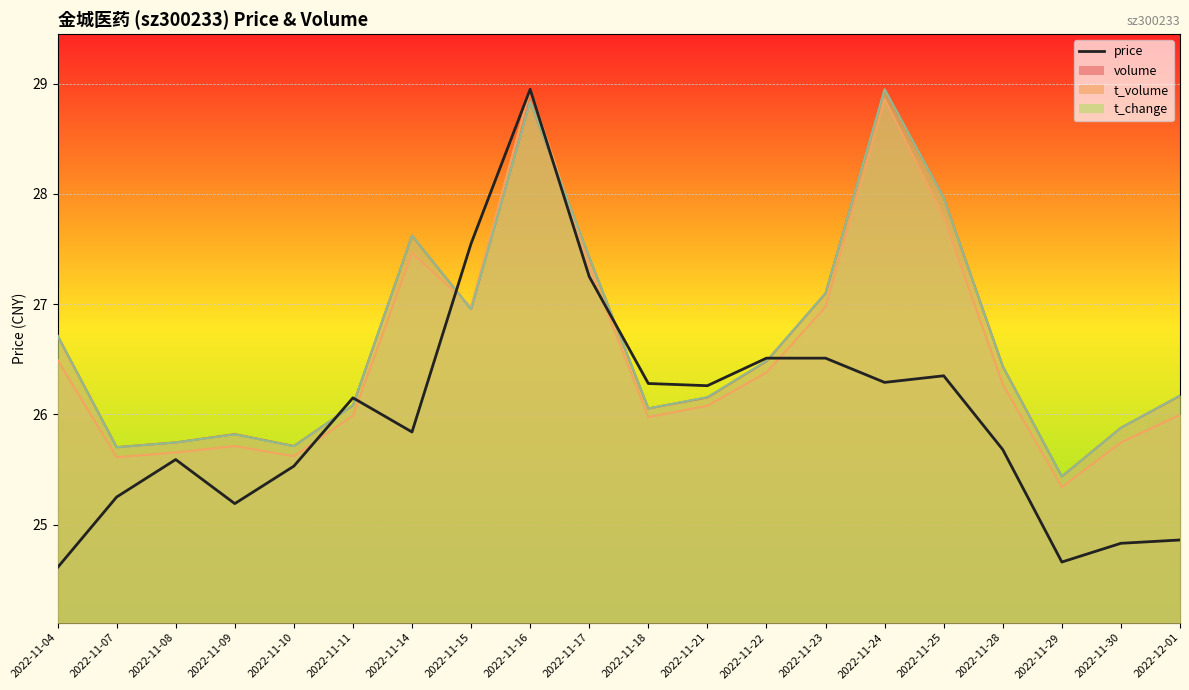

Rank the categories by value from lowest to highest.

2022-11-04, 2022-11-29, 2022-11-30, 2022-12-01, 2022-11-09, 2022-11-07, 2022-11-10, 2022-11-08, 2022-11-28, 2022-11-14, 2022-11-11, 2022-11-21, 2022-11-18, 2022-11-24, 2022-11-25, 2022-11-22, 2022-11-23, 2022-11-17, 2022-11-15, 2022-11-16